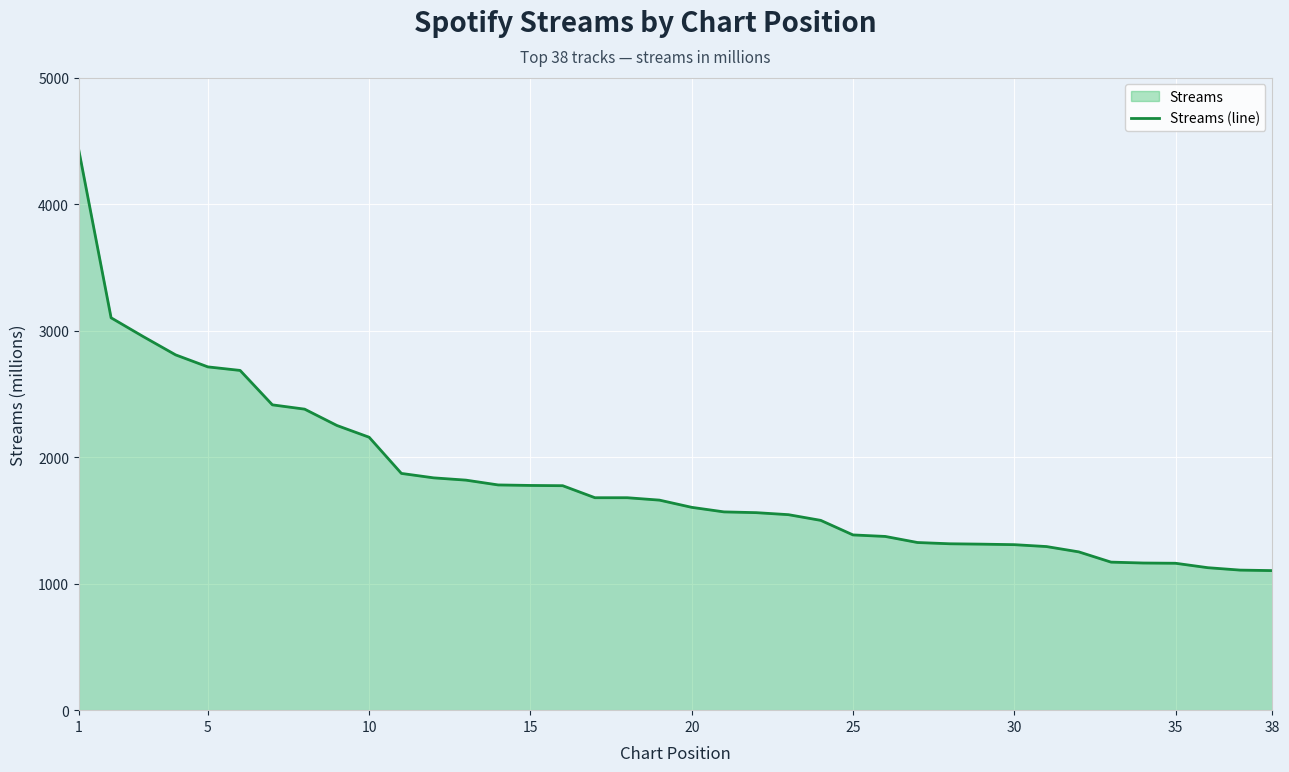

What is the value of the 3rd point from the left?

2952